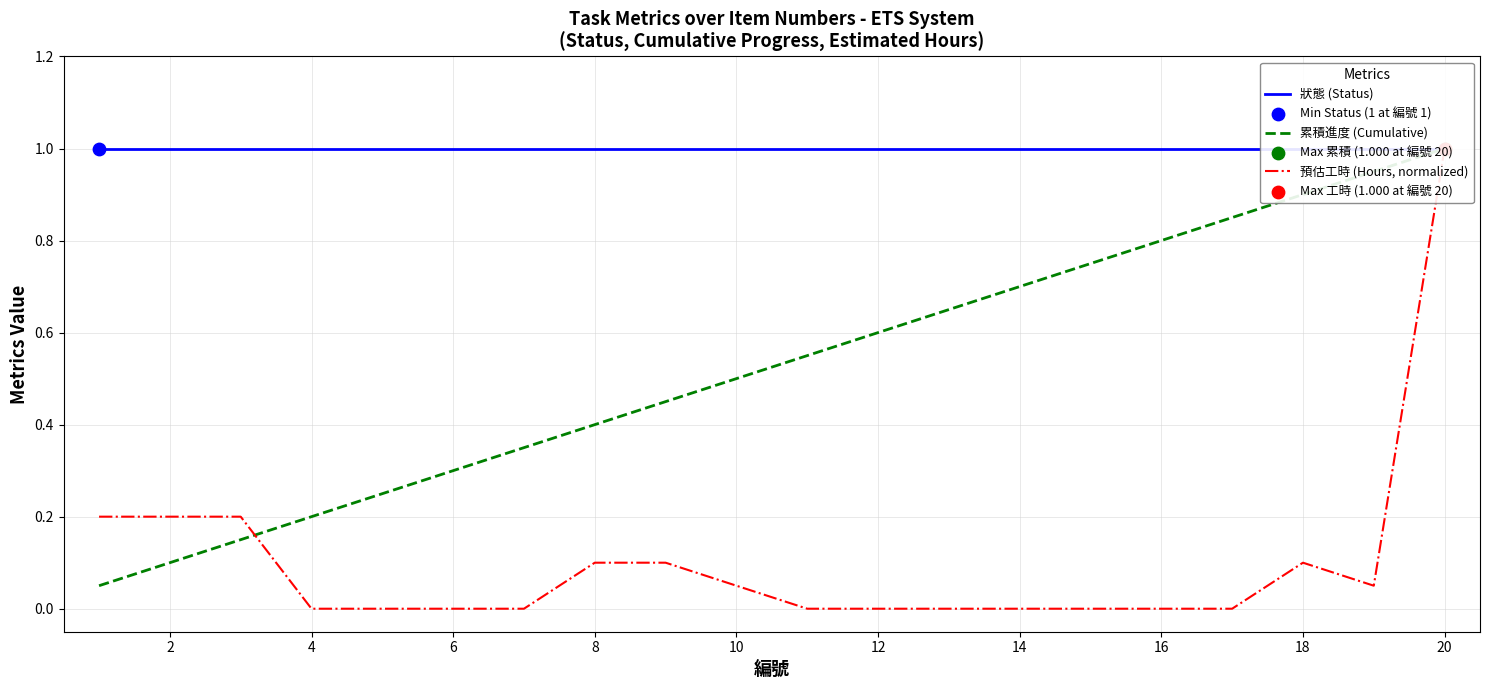

Is the value of 預估工時 (Hours, normalized) at 18 greater than the value of 累積進度 (Cumulative) at 12?

No